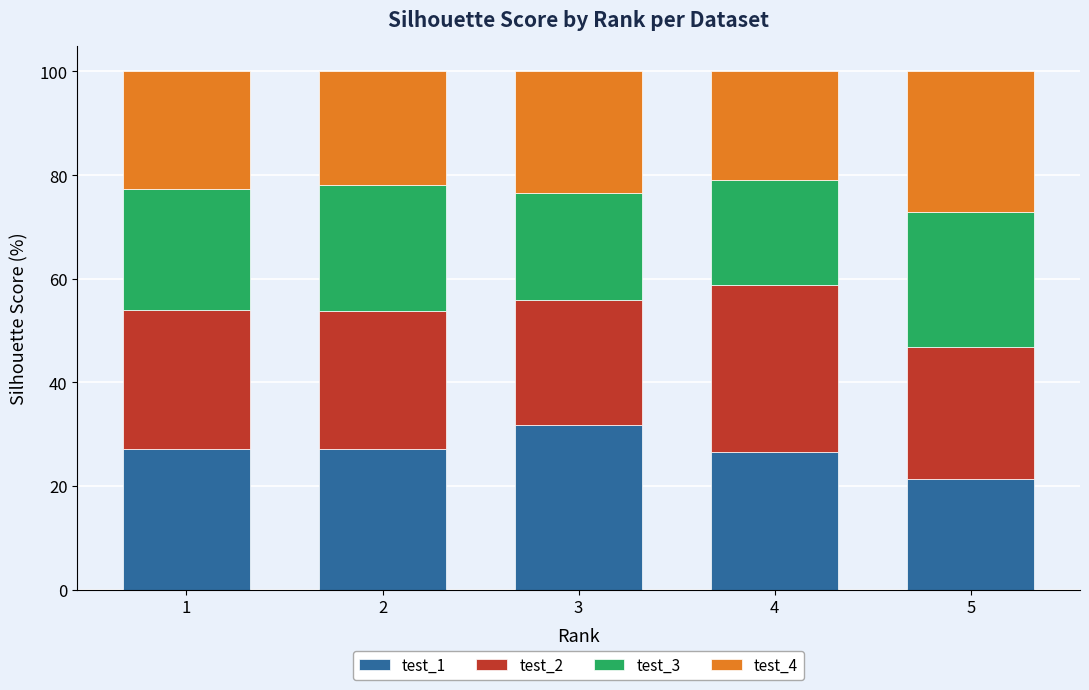

At which label does test_1 reach its peak?

3